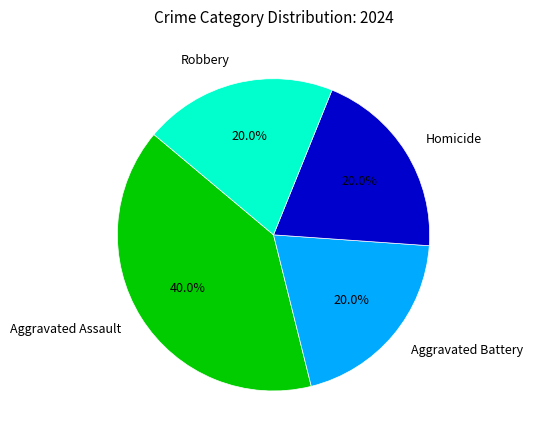

To the nearest percent, what is the difference between the Aggravated Assault and Aggravated Battery slice percentages?

20%